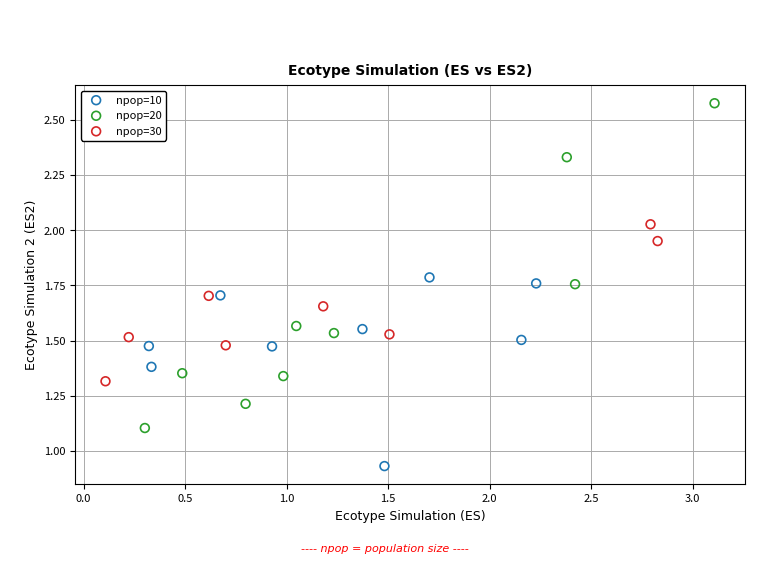

Which series reaches the minimum Y coordinate?

npop=10